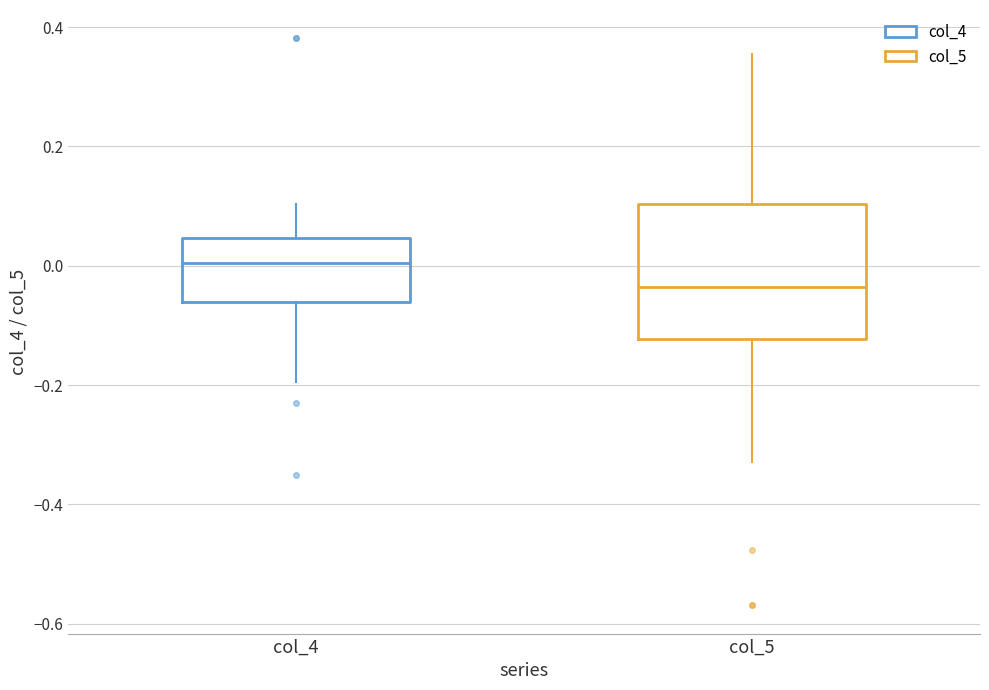

Reading left to right, read every box against the y-axis: the position of its median line, the range the box covers, and the ends of its whiskers. The values are not printed on the chart, so give them approximately, as read against the axis.

col_4: median 0.00, box -0.06 to 0.04, whiskers -0.20 to 0.10
col_5: median -0.04, box -0.12 to 0.10, whiskers -0.32 to 0.36